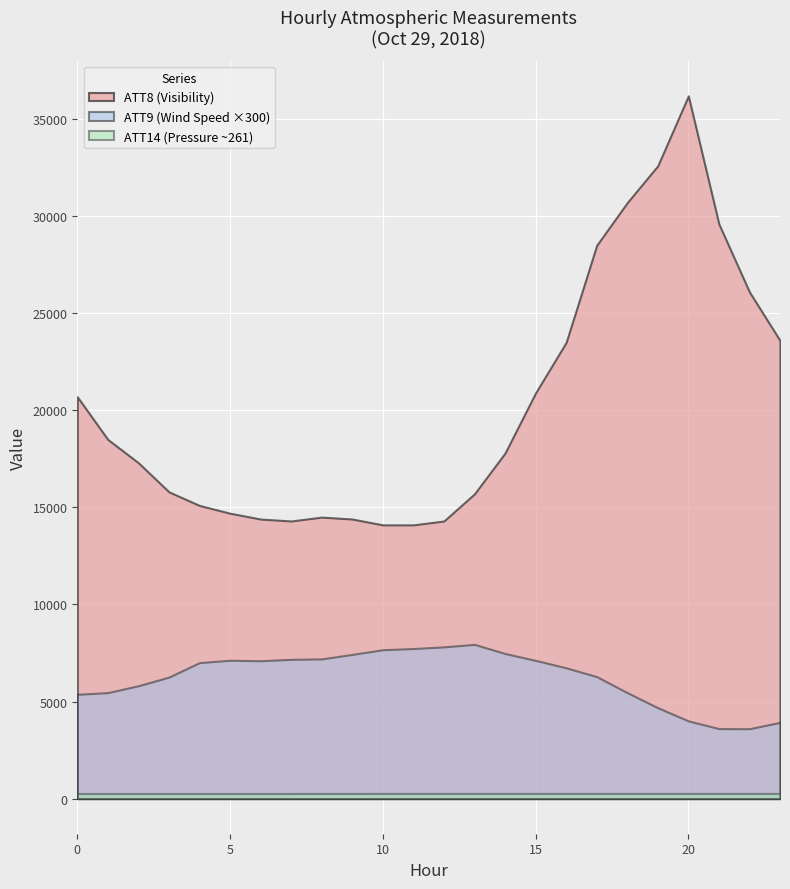

How many data points are less than 17800?

12